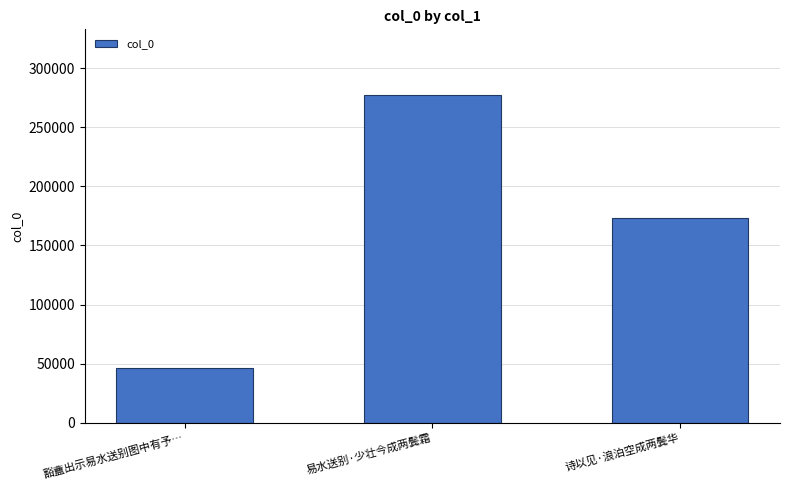

How many categories are shown in the chart?

3